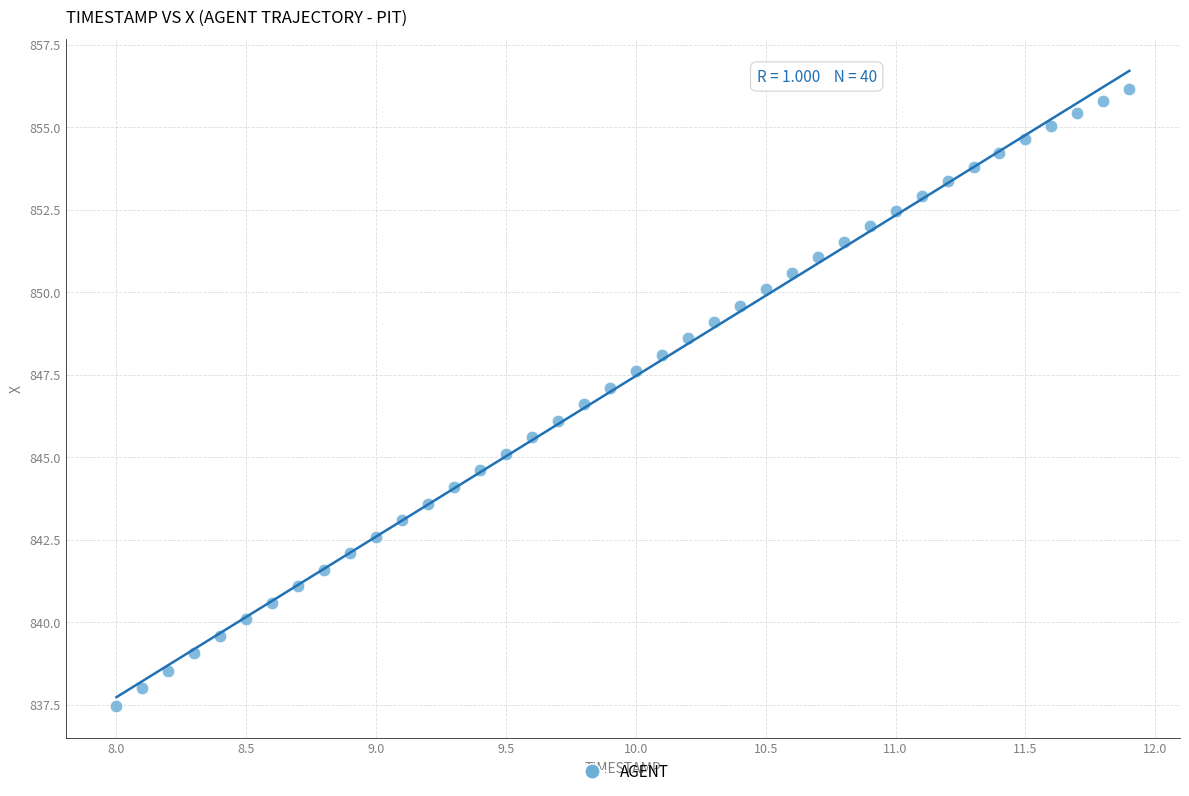

What is the range of Y values (max minus min)?

18.7